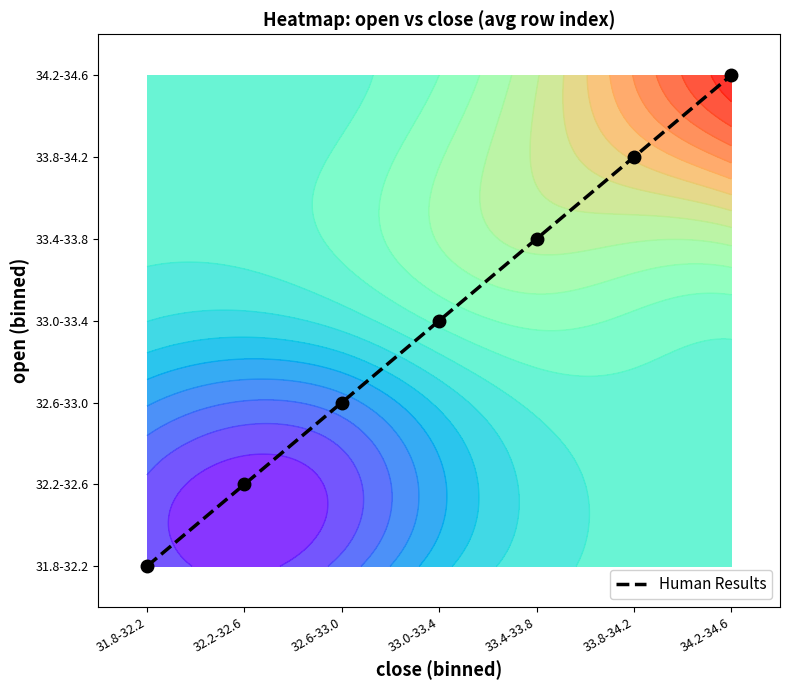

True or false: the data shows 2 at 32.6-33.0.

True